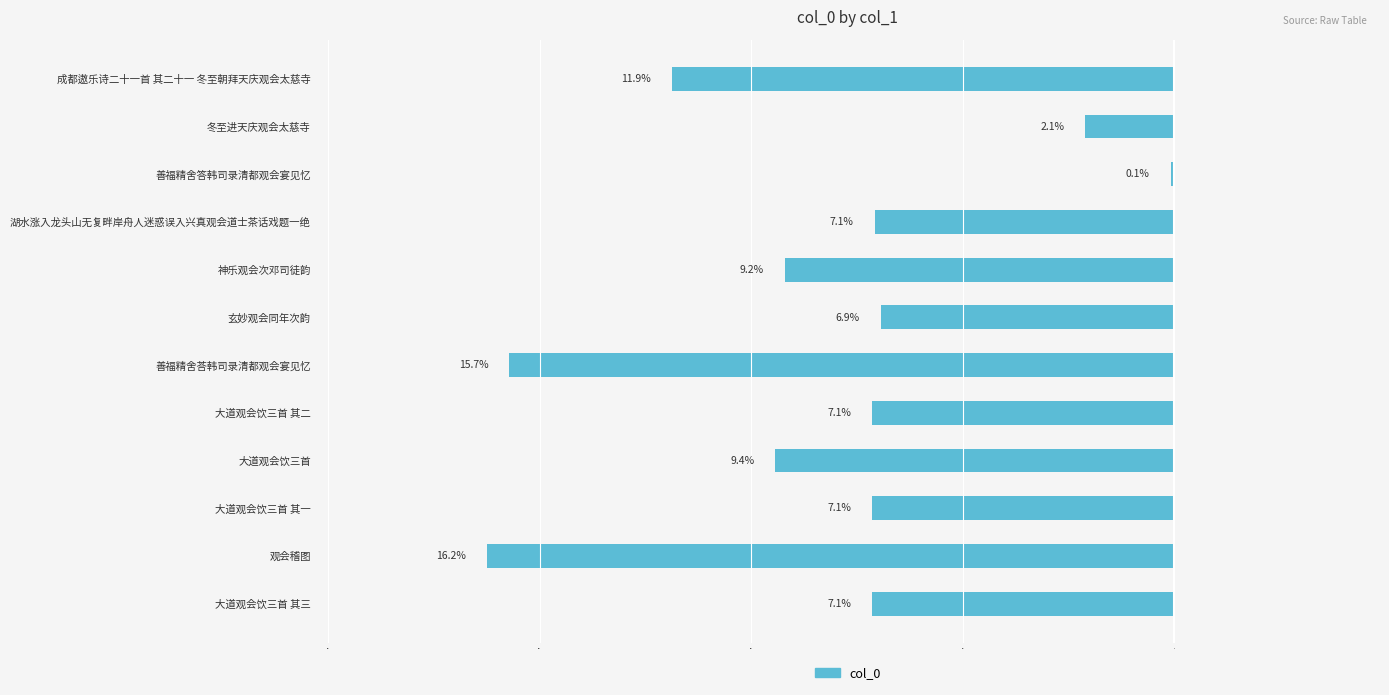

Where does the data first go above -7?

玄妙观会同年次韵